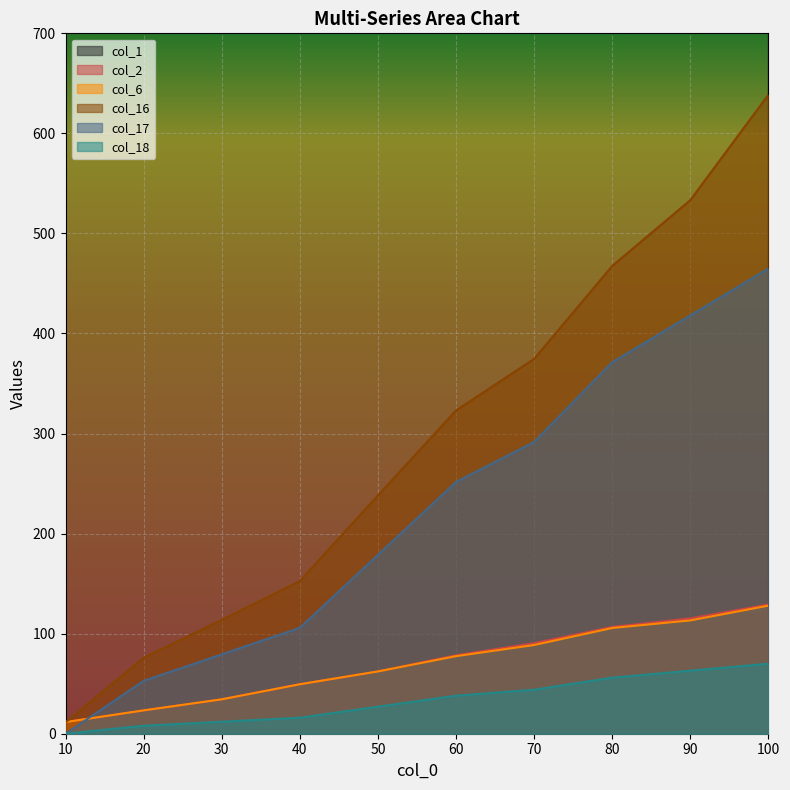

Which label corresponds to the smallest value in the chart?

10